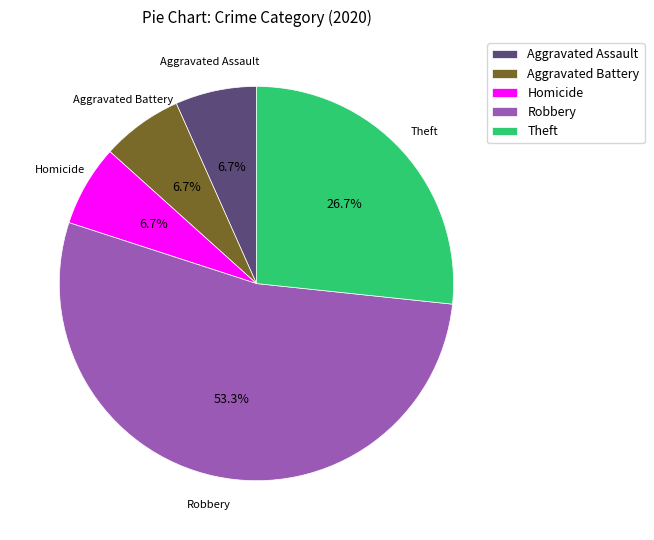

Which has a higher value, Robbery or Aggravated Assault?

Robbery